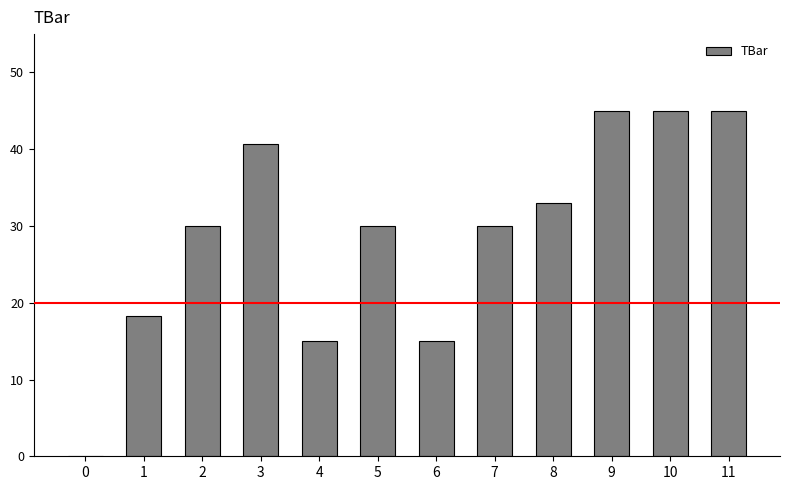

What is the change in value from 6 to 9?

+30.0